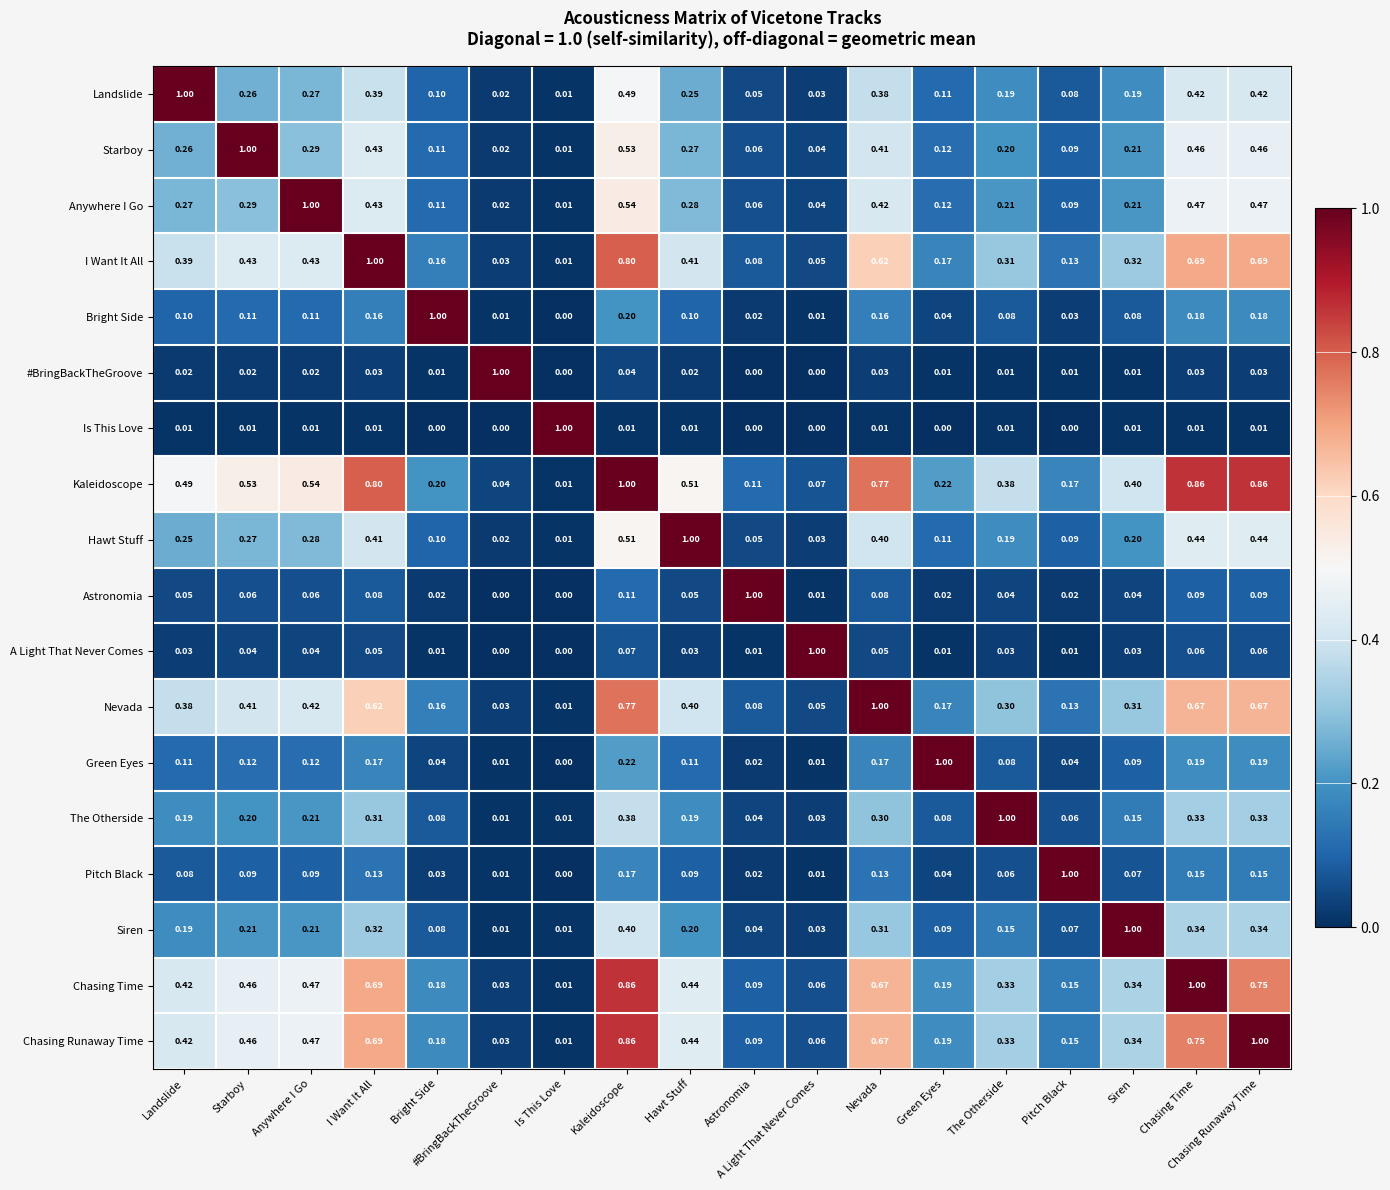

Which category has the lowest value in the I Want It All series?

Is This Love